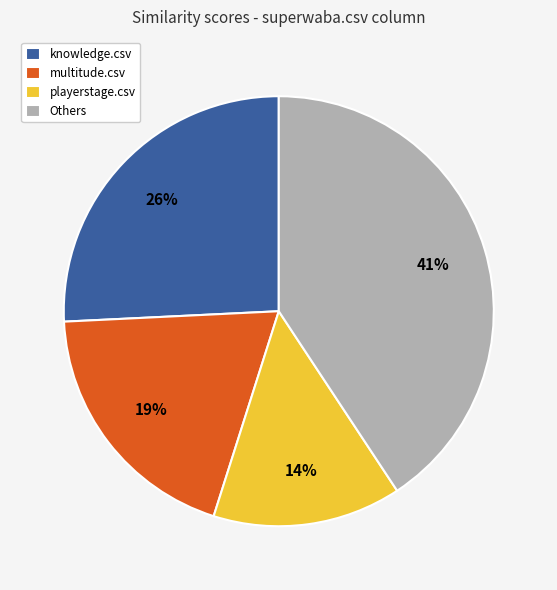

Is it true that knowledge.csv is 26% of the pie?

True